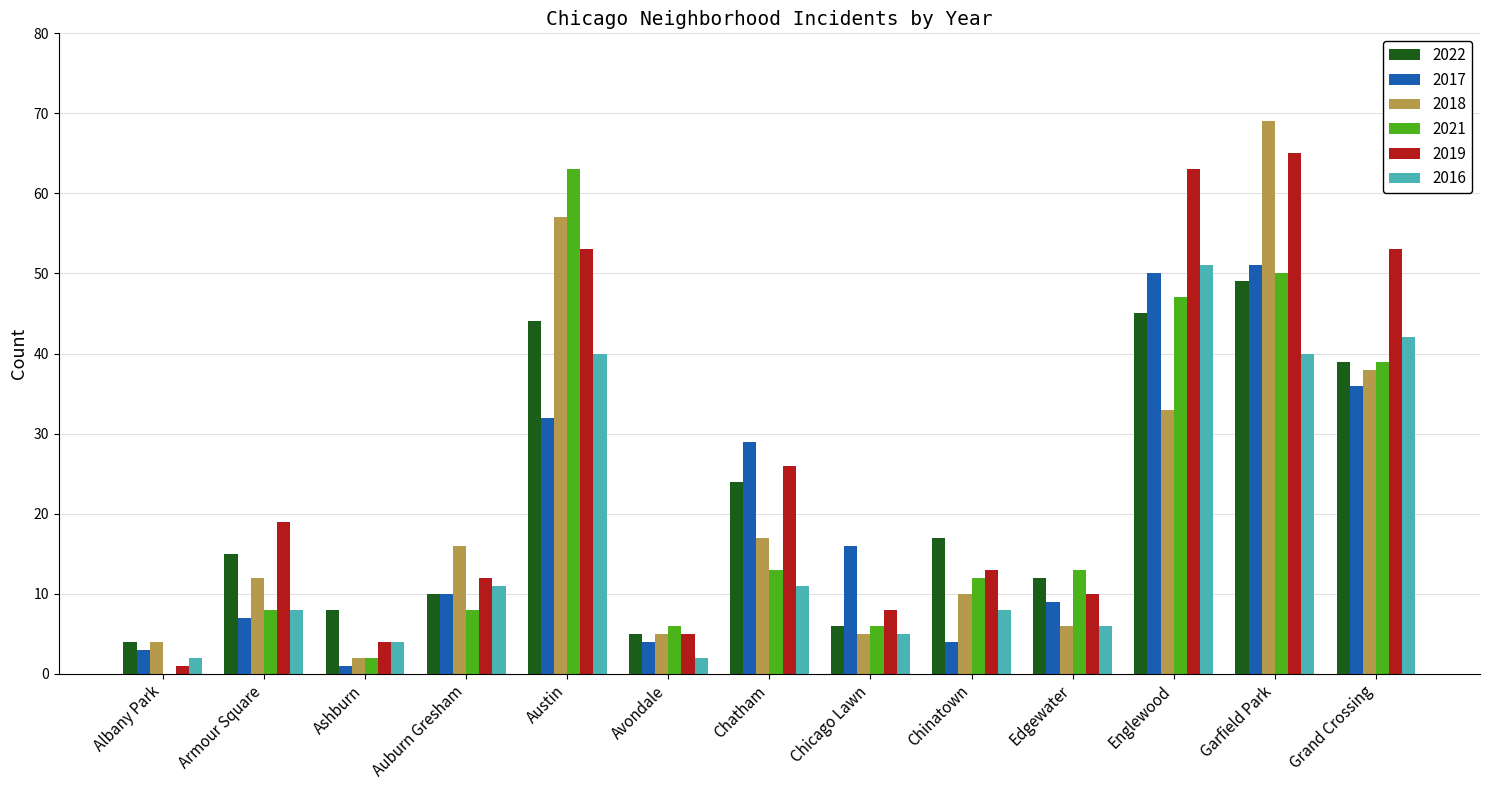

The value of 2019 at Armour Square is 5. True or false?

False